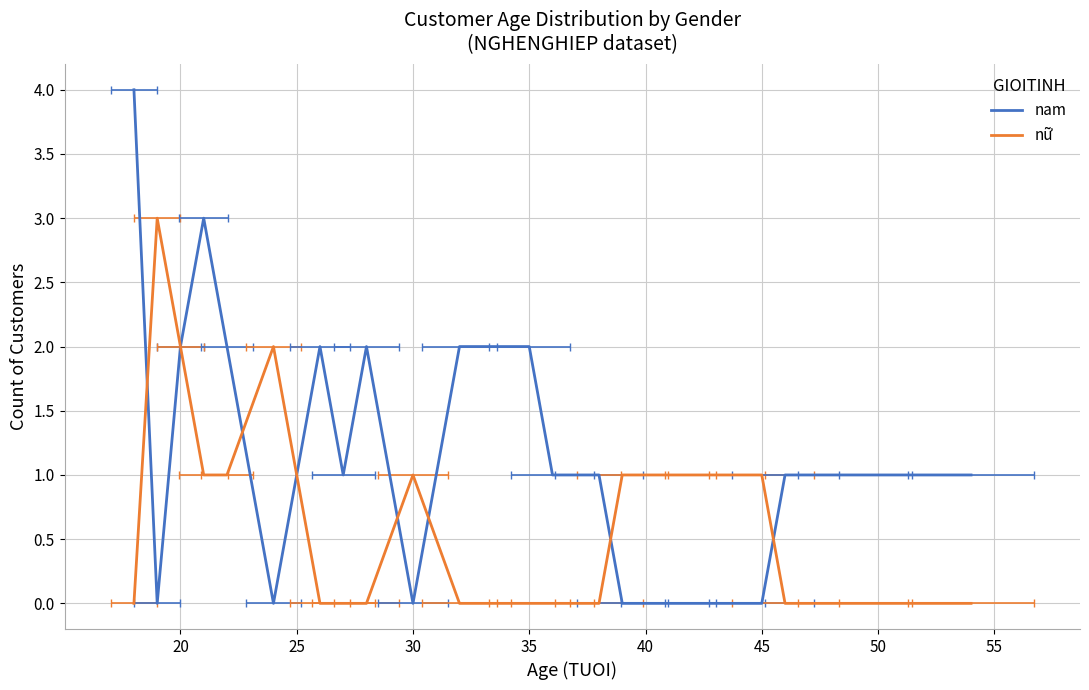

Does the chart have visible grid lines?

Yes